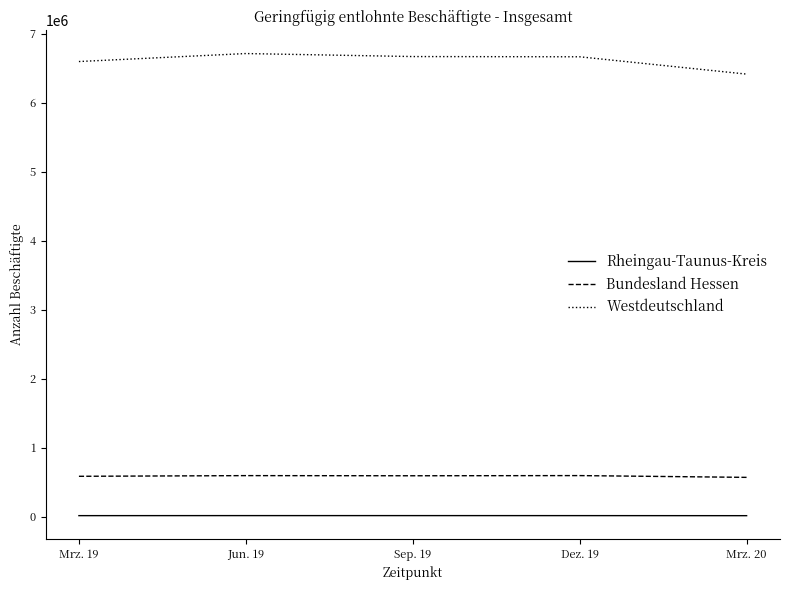

What is the maximum value shown in the chart?

6713473